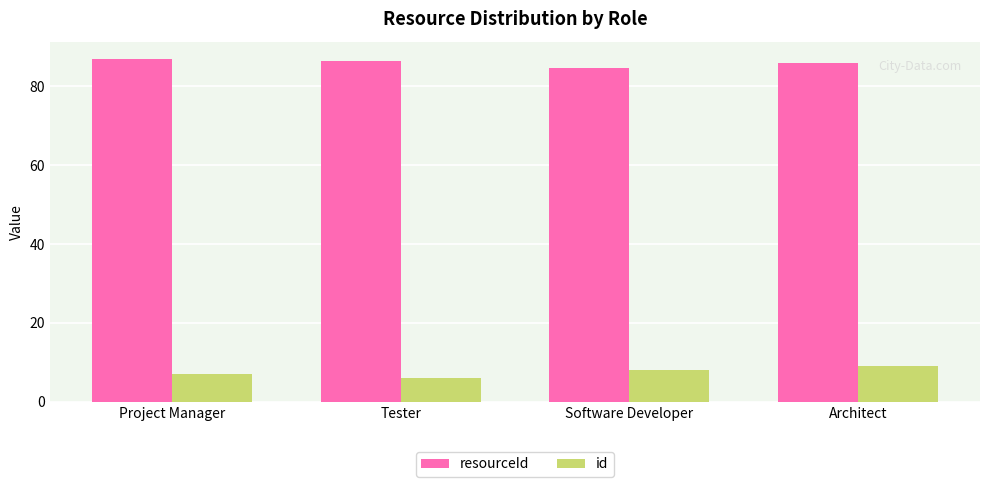

What is the average value of the id series?

7.5